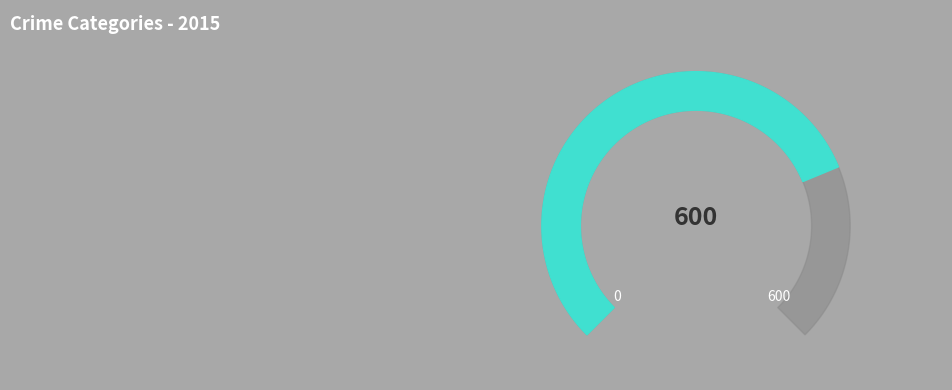

The Aggravated Battery slice represents 46% of the pie. True or false?

False